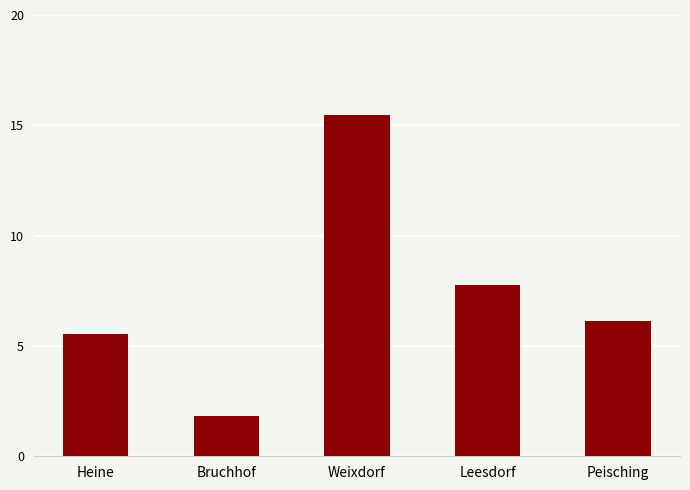

Where does the data first go above 6?

Weixdorf